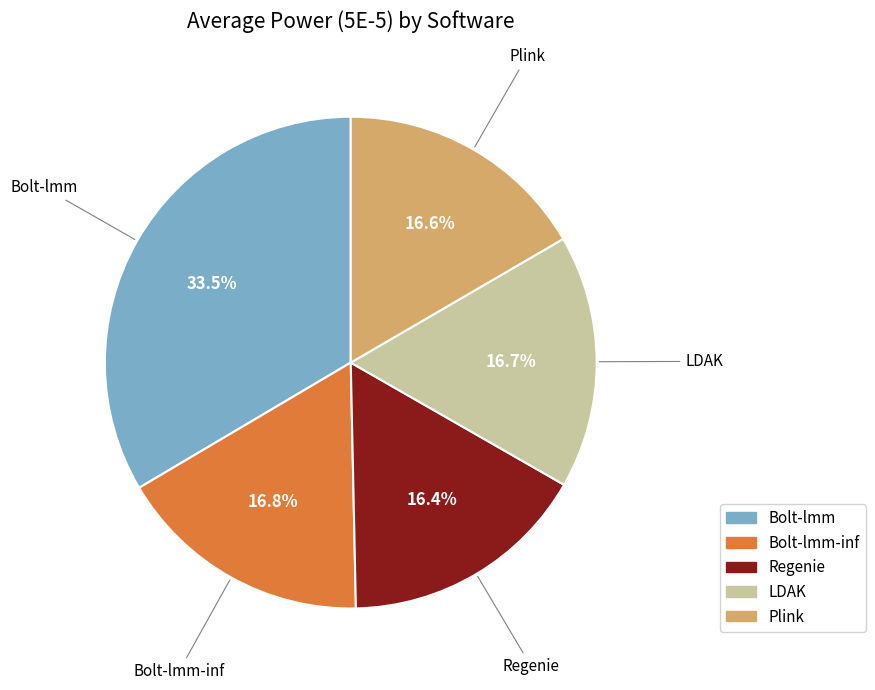

Is there any slice that represents more than half of the pie?

No